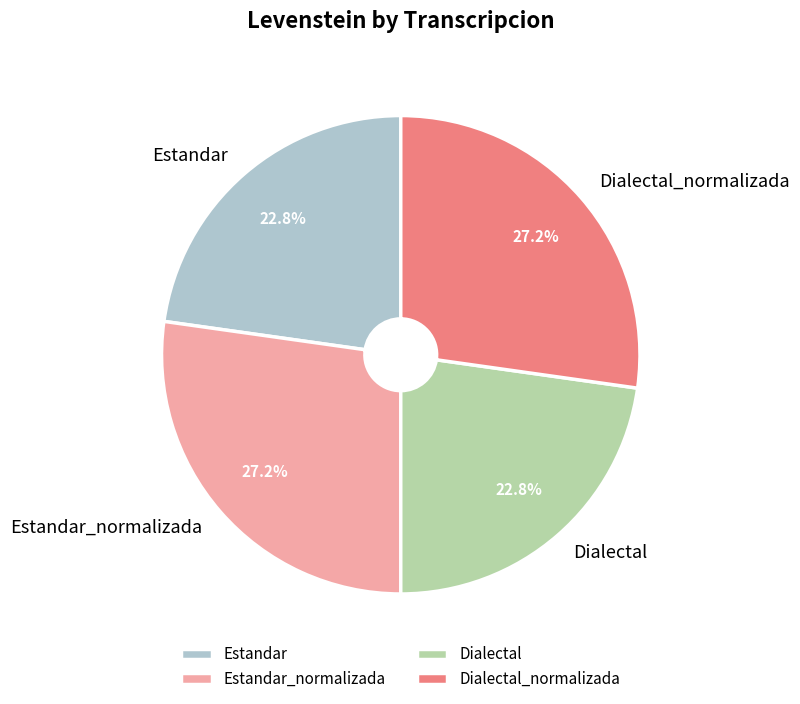

What percentage is the Dialectal slice, to the nearest percent?

23%